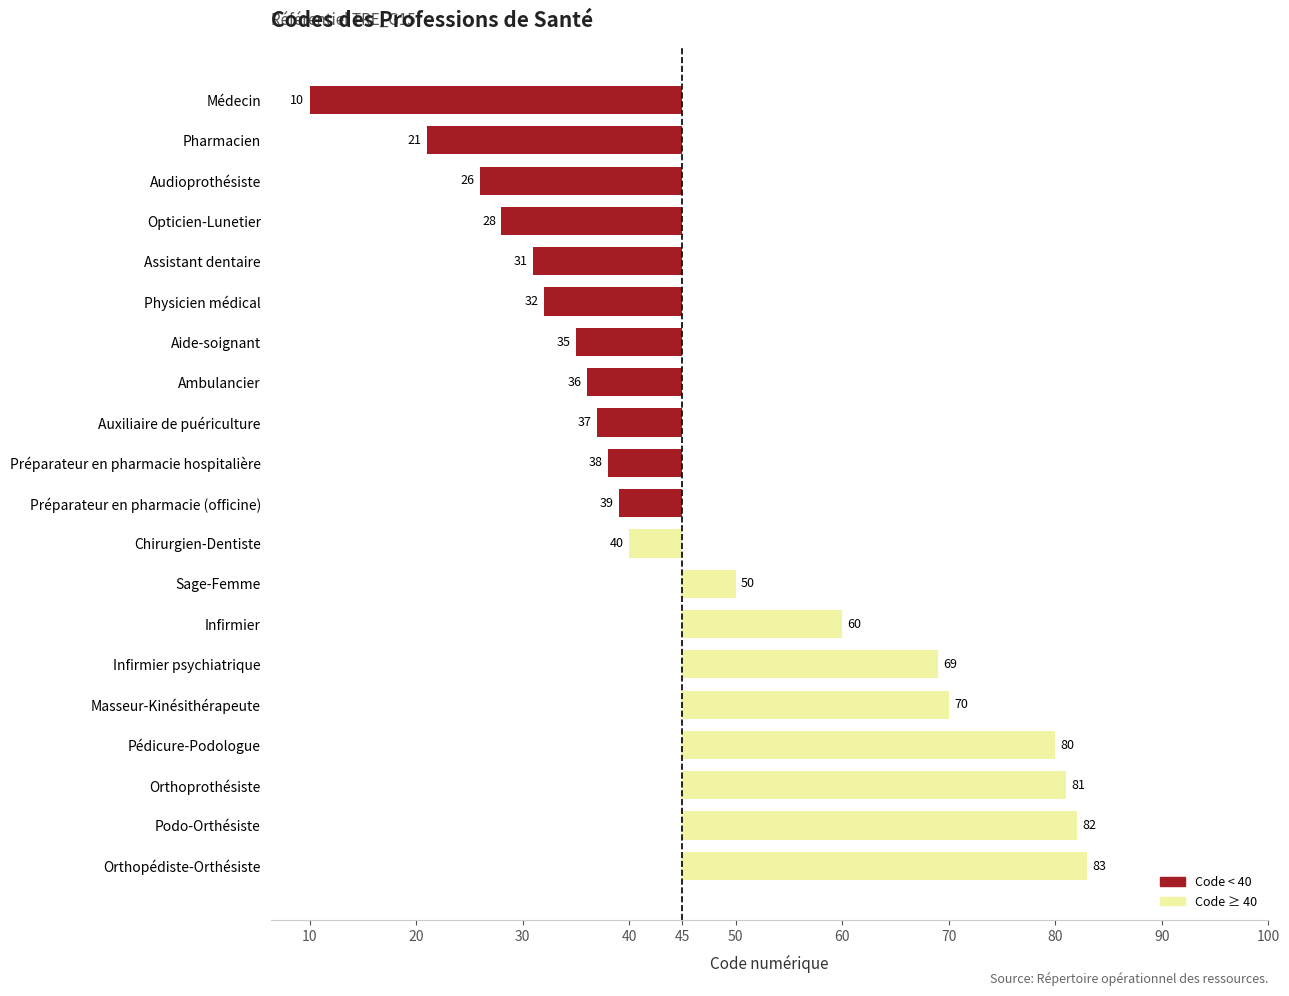

Are the bars horizontal?

Yes